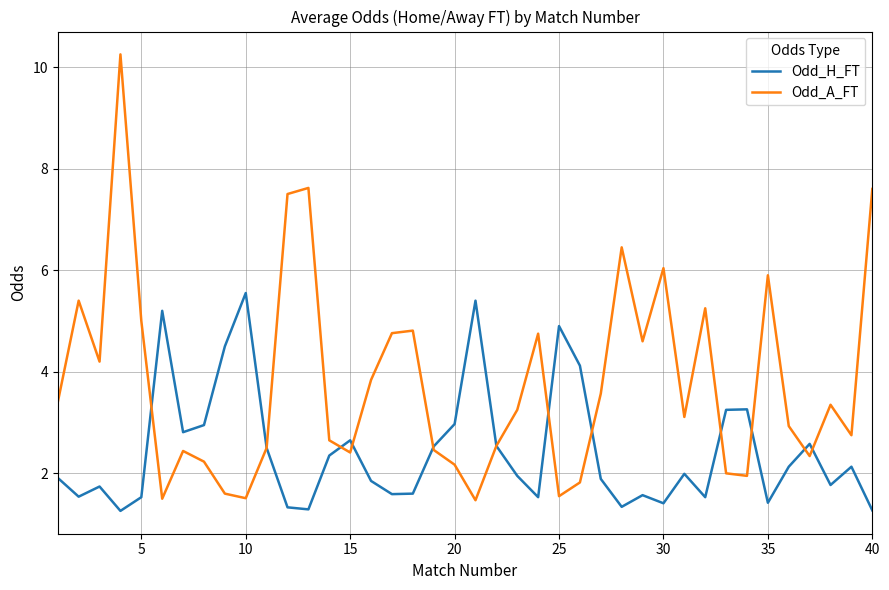

What is the lowest value of the Odd_A_FT series?

1.5